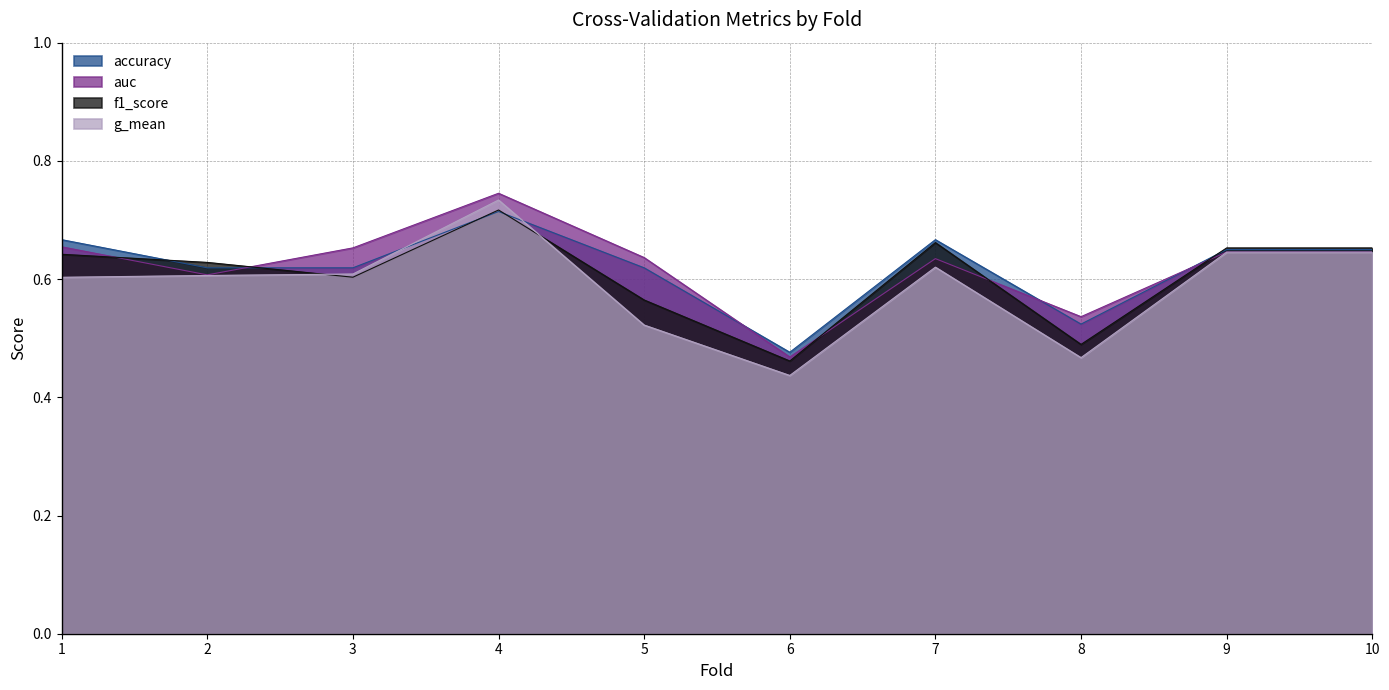

How many intersections are there between g_mean and accuracy?

2